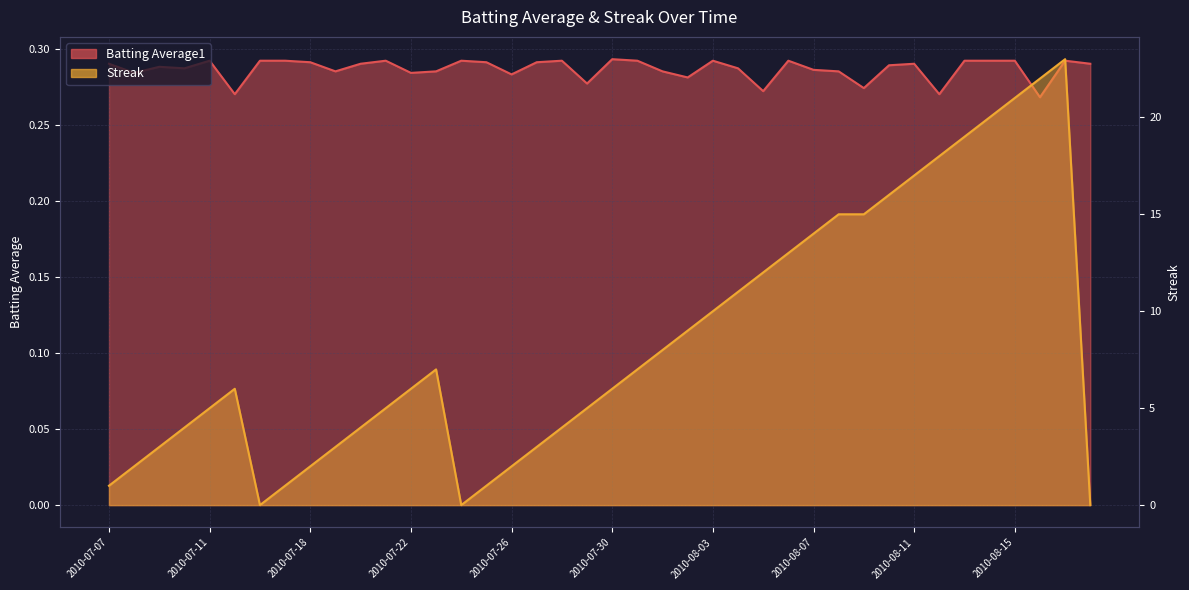

Reading left to right, what are all the values shown in this chart?

Batting Average1: 0.3	0.3	0.3	0.3	0.3	0.3	0.3	0.3	0.3	0.3	0.3	0.3	0.3	0.3	0.3	0.3	0.3	0.3	0.3	0.3	0.3	0.3	0.3	0.3	0.3	0.3	0.3	0.3	0.3	0.3	0.3	0.3	0.3	0.3	0.3	0.3	0.3	0.3	0.3	0.3
Streak: 1.0	2.0	3.0	4.0	5.0	6.0	0.0	1.0	2.0	3.0	4.0	5.0	6.0	7.0	0.0	1.0	2.0	3.0	4.0	5.0	6.0	7.0	8.0	9.0	10.0	11.0	12.0	13.0	14.0	15.0	15.0	16.0	17.0	18.0	19.0	20.0	21.0	22.0	23.0	0.0